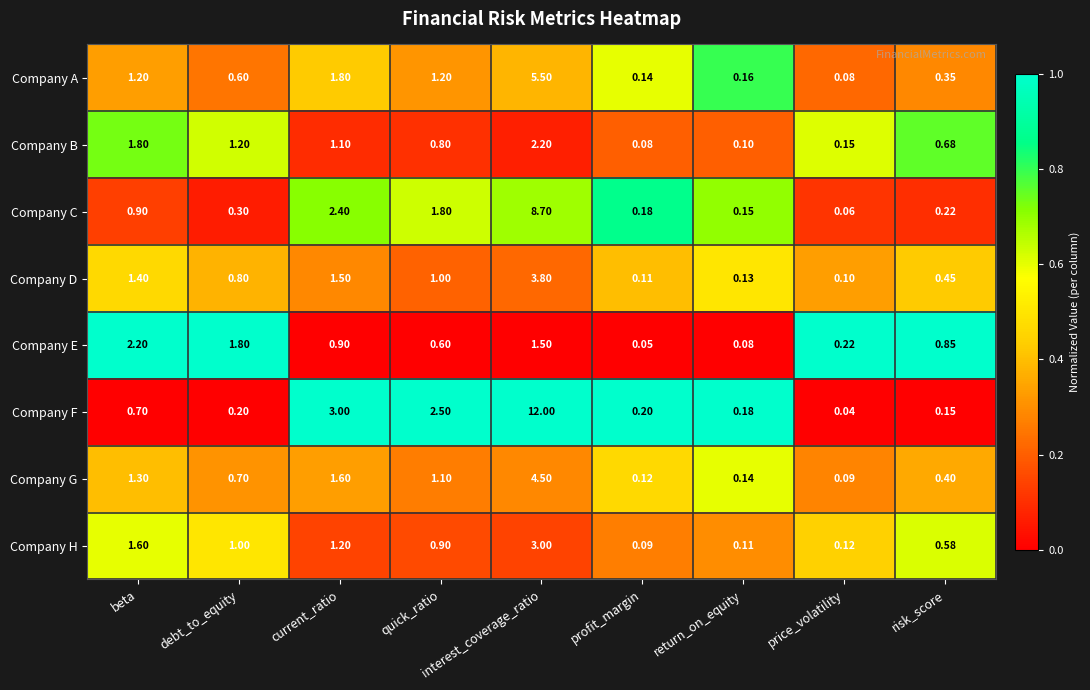

Which series has the largest total across all categories?

Company F